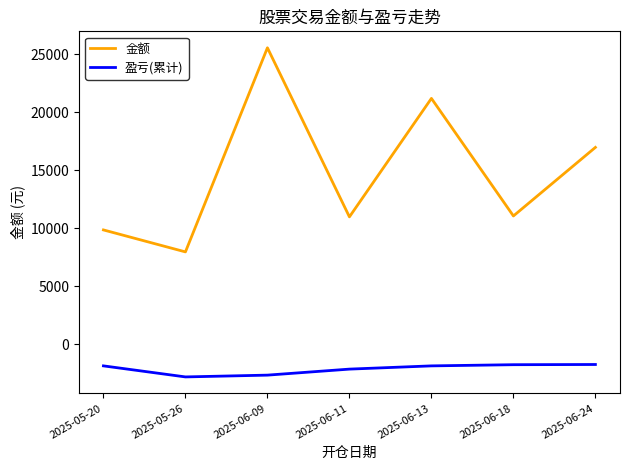

Where does the 金额 series first go above 11073?

2025-06-09